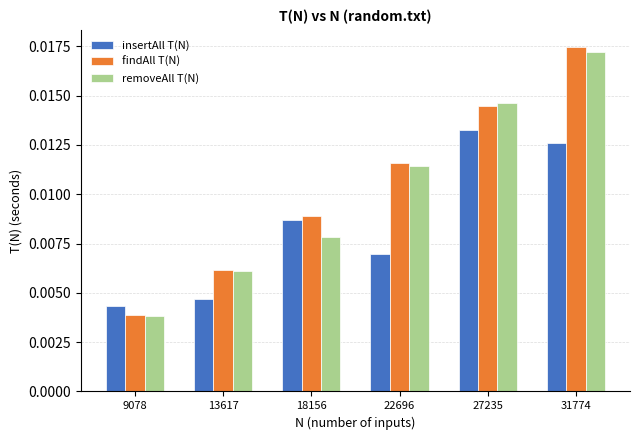

What are all the series names shown in the legend?

insertAll T(N), findAll T(N), removeAll T(N)